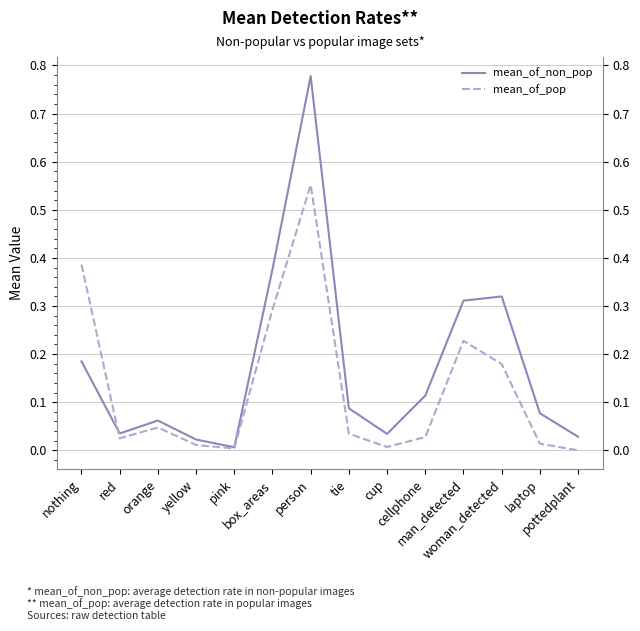

The mean_of_pop series shows 0.3 at pottedplant. True or false?

False